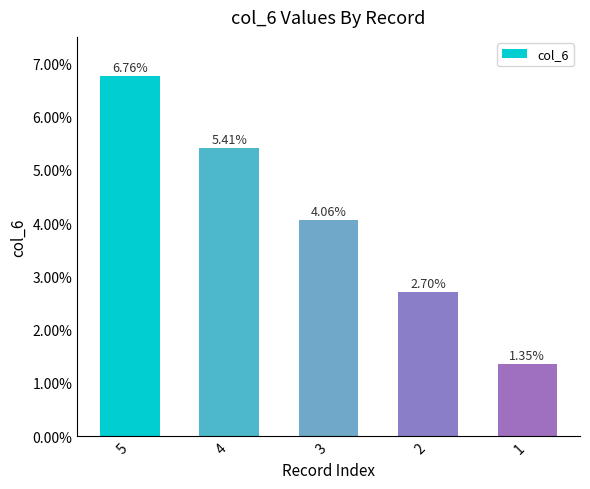

How many data points are above 4?

3